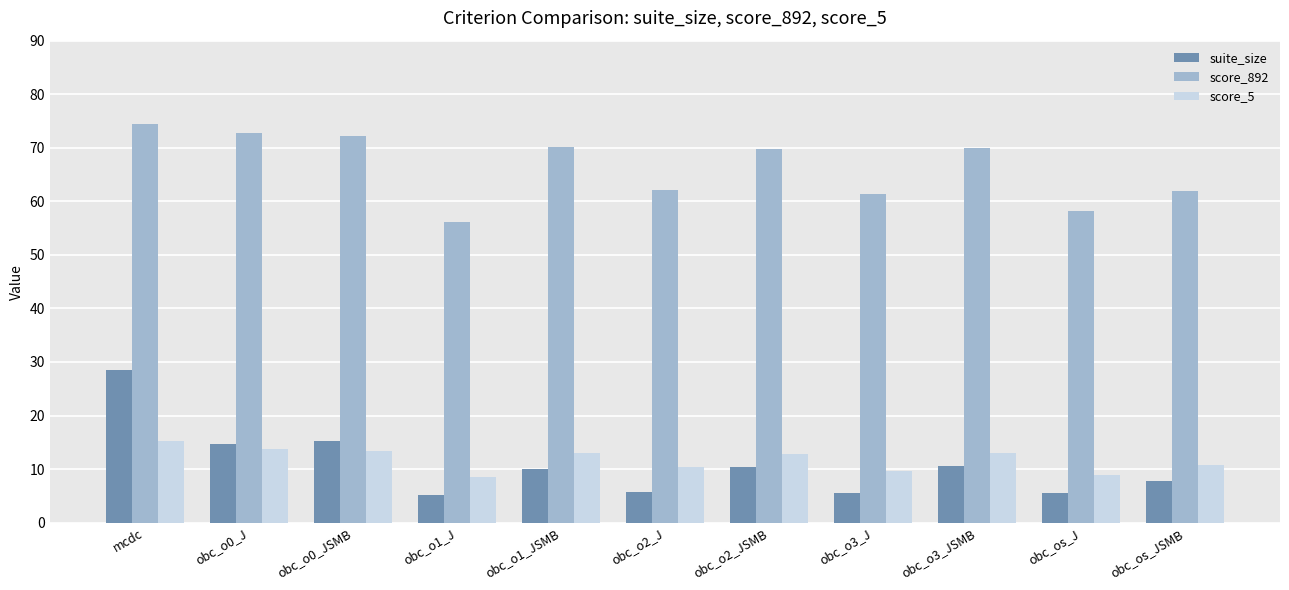

Which series has the largest range (max minus min)?

suite_size